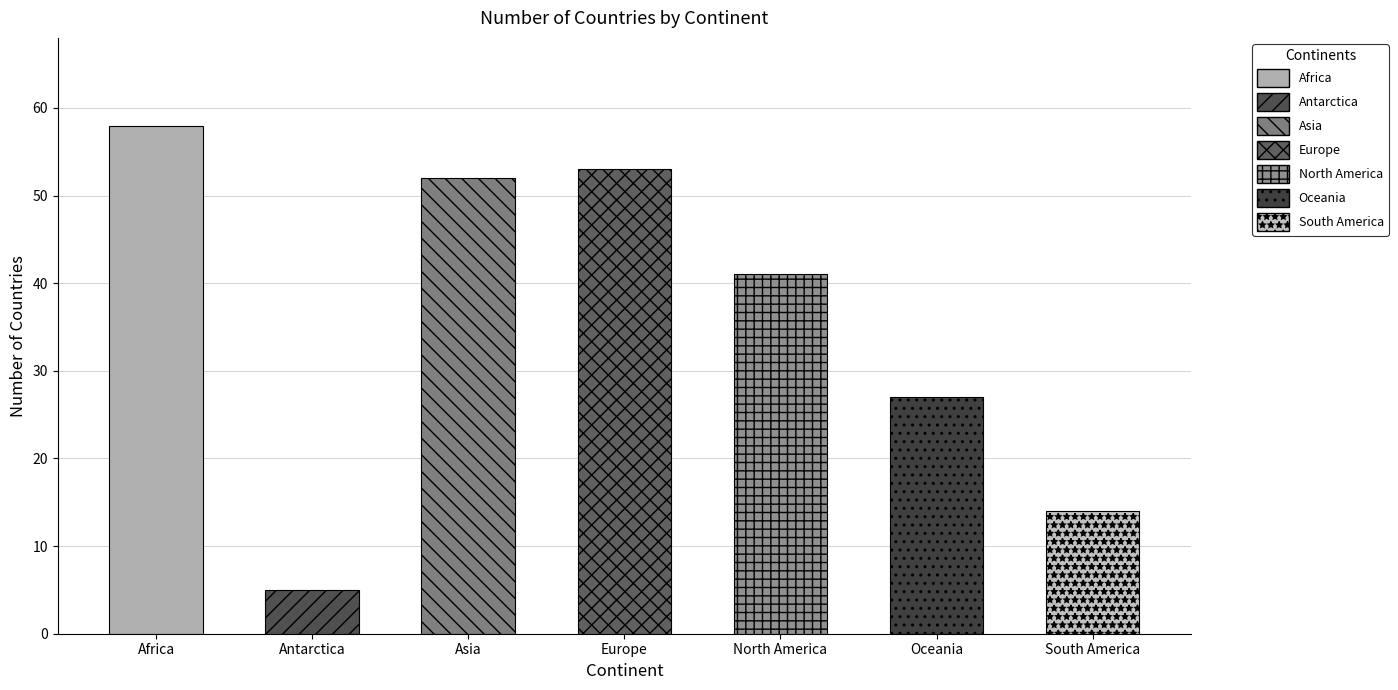

Is it true that the value at North America is 41?

True